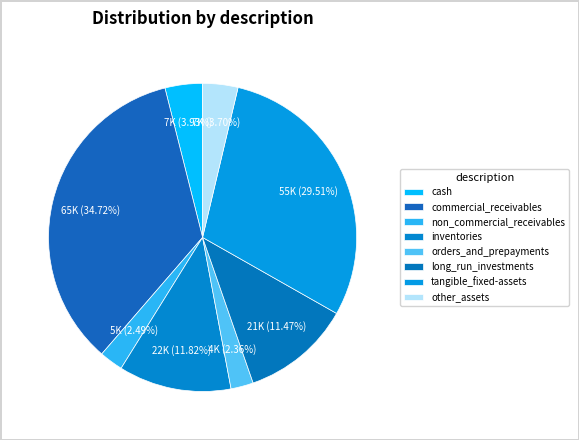

What percentage is NOT represented by cash?

96.1%